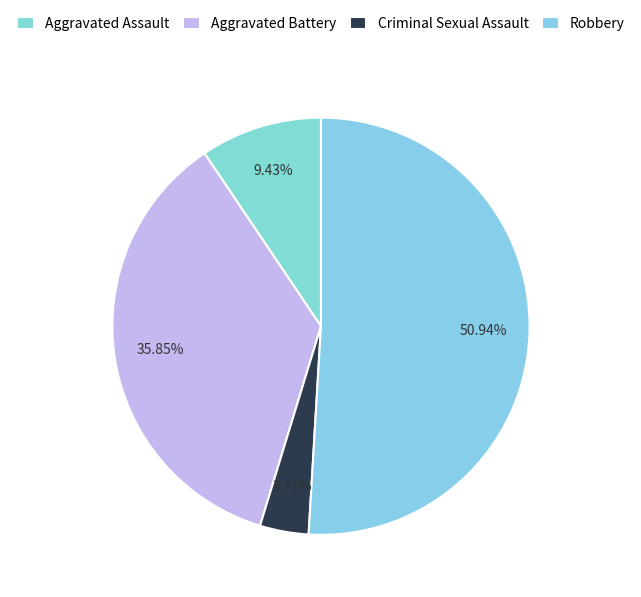

Which slice represents more than half of the pie?

Robbery